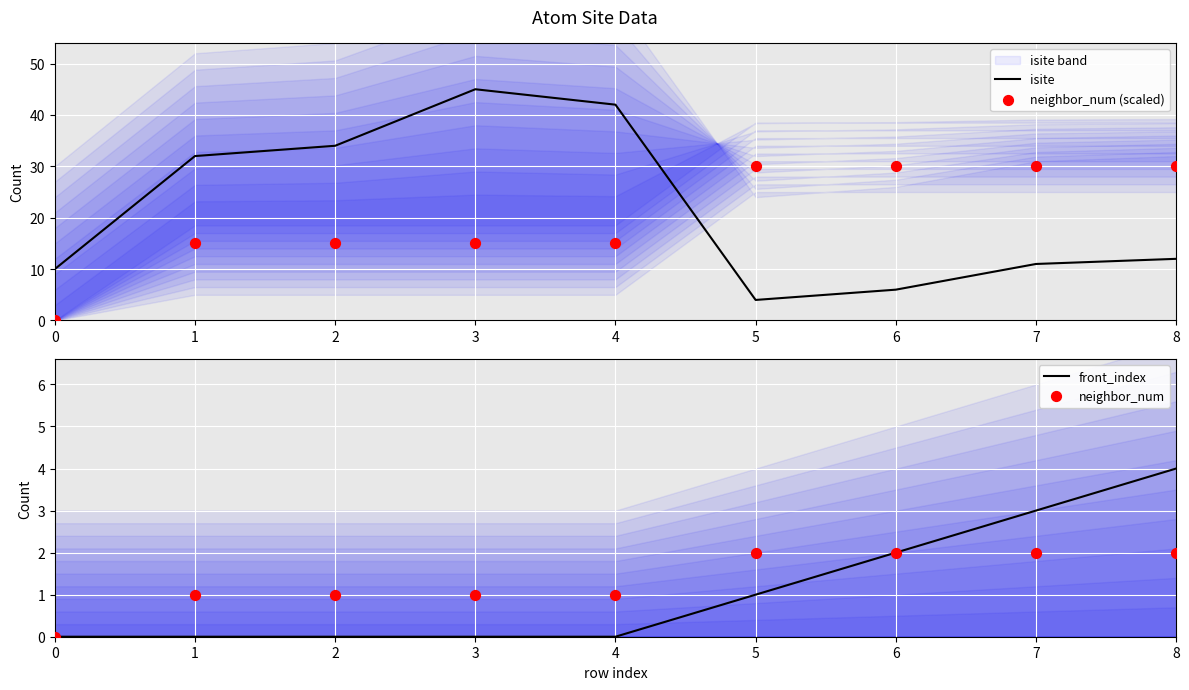

What are all the series names shown in the legend?

isite, neighbor_num (scaled), front_index, neighbor_num